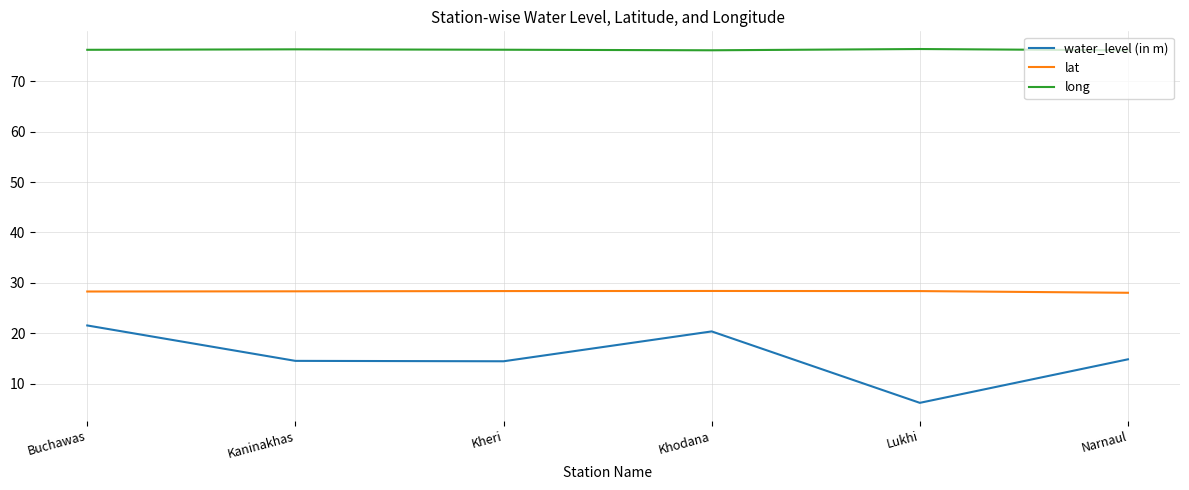

Rank the series by their average value, from highest to lowest.

long, lat, water_level (in m)